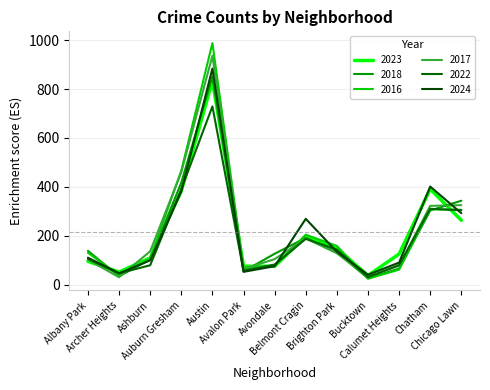

The value of 2017 at Chicago Lawn is 325. True or false?

True